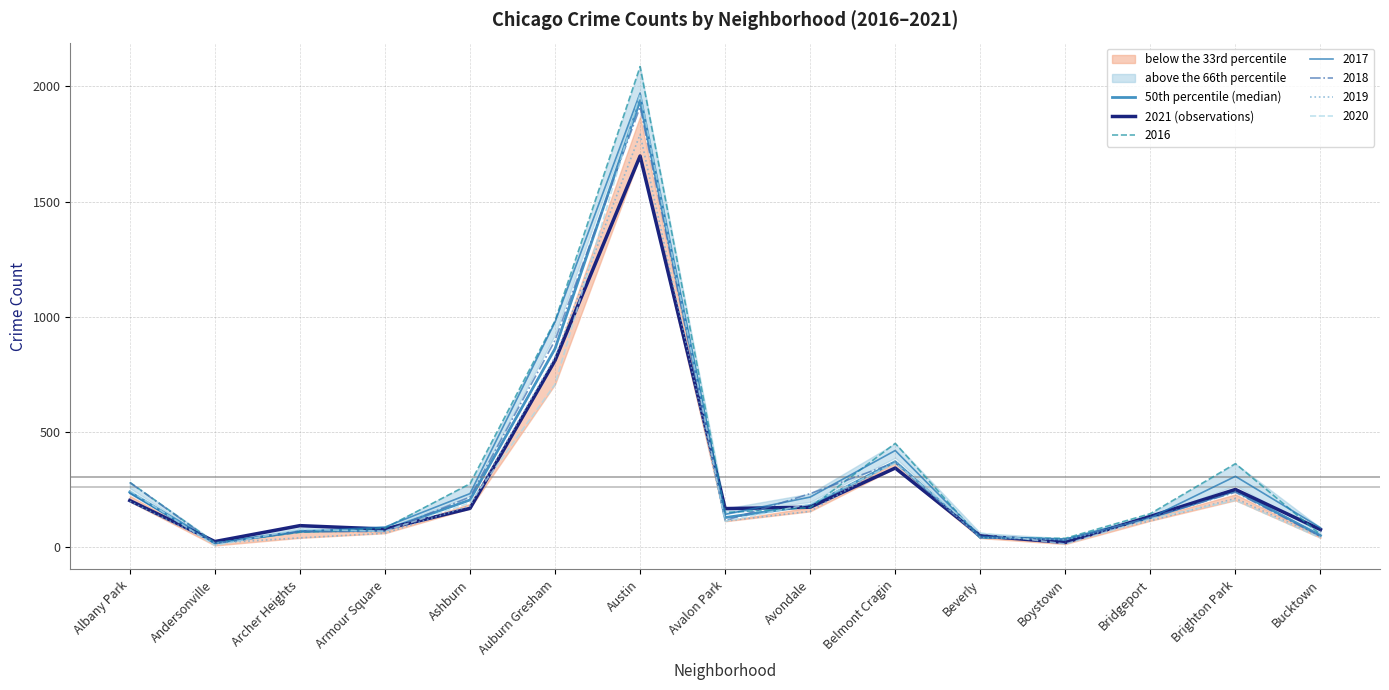

Where is the first local minimum for 2021 (observations)?

Andersonville